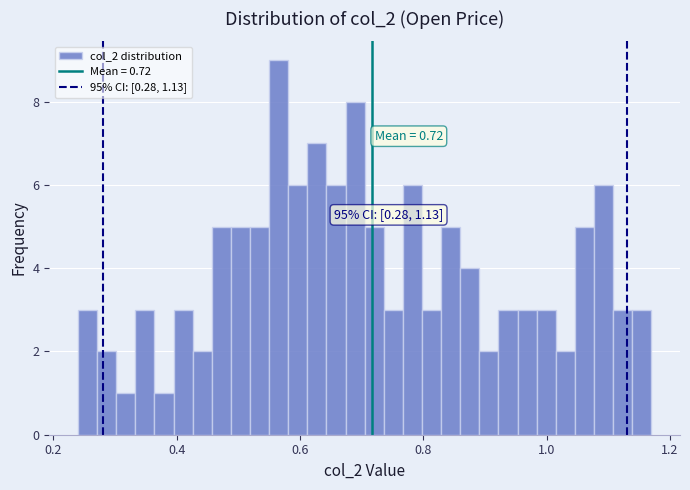

Around what value on the x-axis is the tallest bar? Give the approximate position of its centre, as read against the axis.

0.56